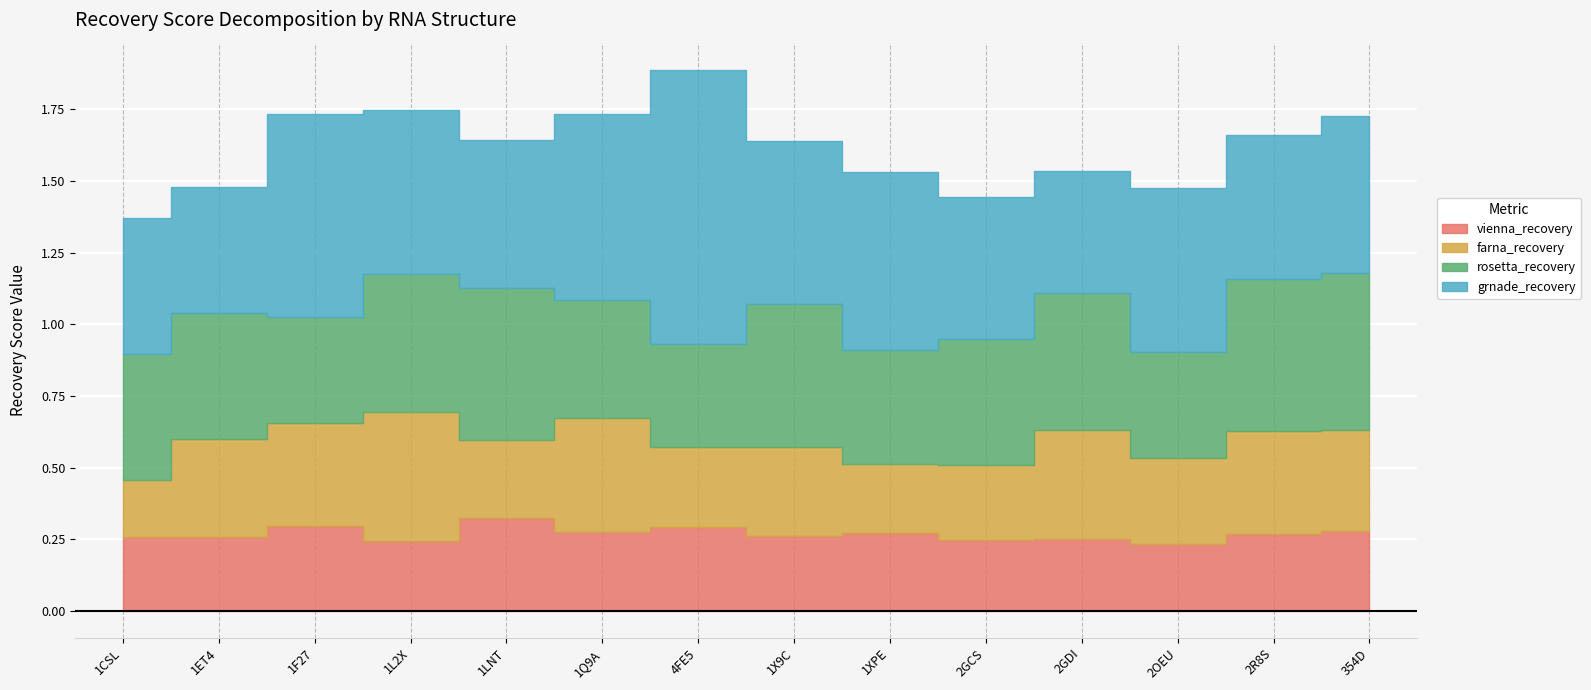

True or false: farna_recovery and grnade_recovery intersect in this chart.

False